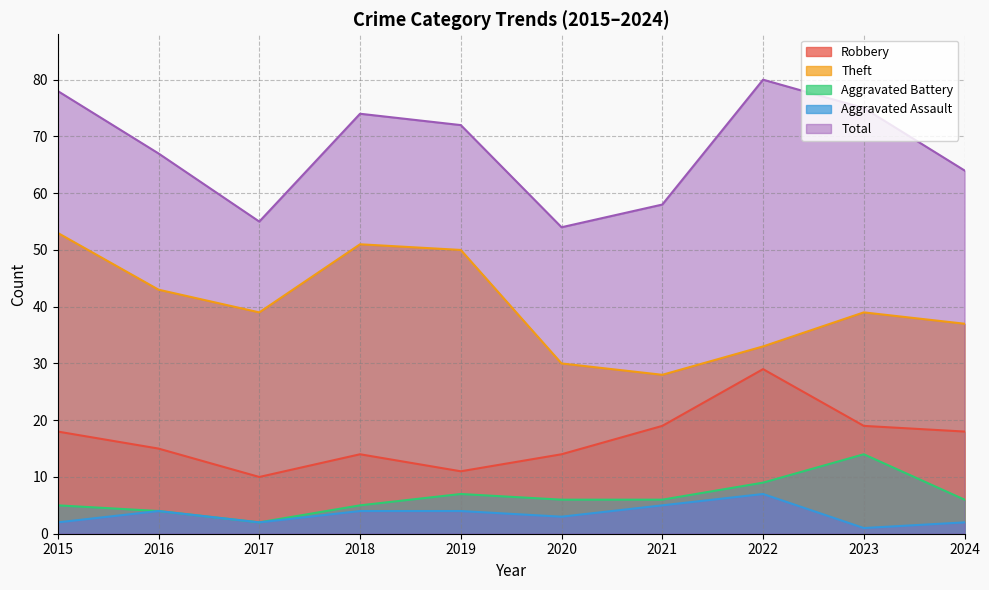

How many interior local valleys does the Aggravated Battery series have?

1